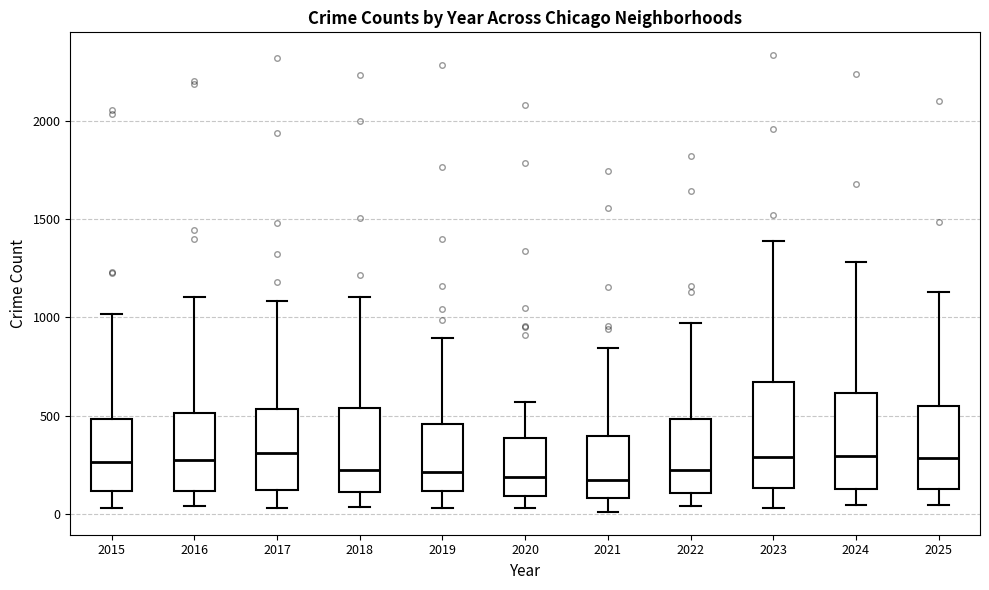

Reading left to right, transcribe this box plot: for each box, give where its median line is, the range the box spans, and where its two whiskers end, as read against the y-axis. The values are not printed on the chart, so give them approximately, as read against the axis.

2015: median 250, box 100 to 500, whiskers 50 to 1000
2016: median 300, box 100 to 500, whiskers 50 to 1100
2017: median 300, box 100 to 550, whiskers 50 to 1100
2018: median 250, box 100 to 550, whiskers 50 to 1100
2019: median 200, box 100 to 450, whiskers 50 to 900
2020: median 200, box 100 to 400, whiskers 50 to 550
2021: median 150, box 100 to 400, whiskers 0 to 850
2022: median 200, box 100 to 500, whiskers 50 to 950
2023: median 300, box 150 to 650, whiskers 50 to 1400
2024: median 300, box 150 to 600, whiskers 50 to 1300
2025: median 300, box 150 to 550, whiskers 50 to 1150